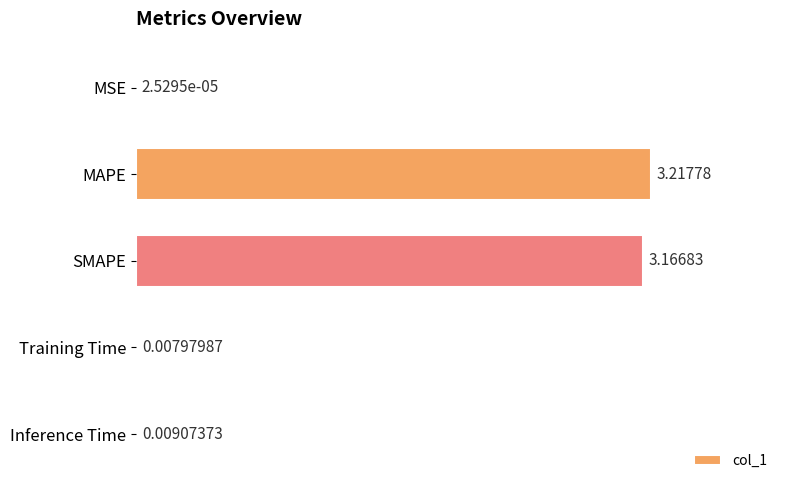

What is the sum of all values?

6.4